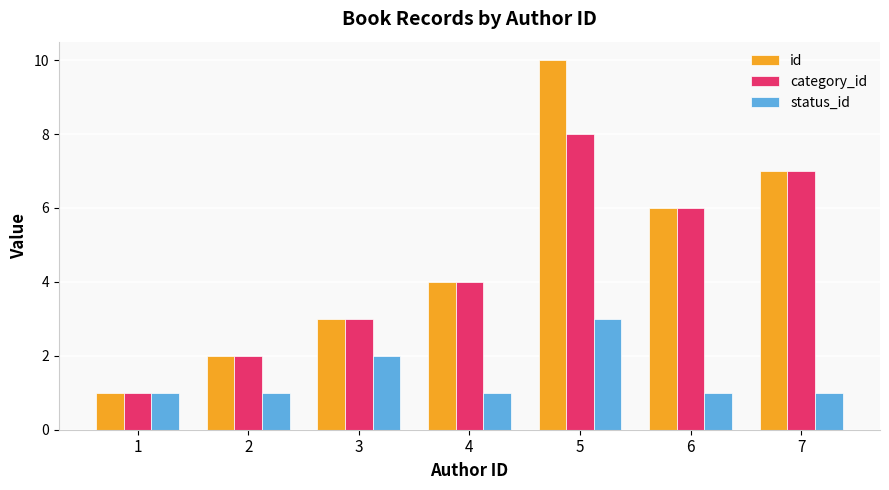

Is the value of status_id at 1 greater than the value of id at 3?

No